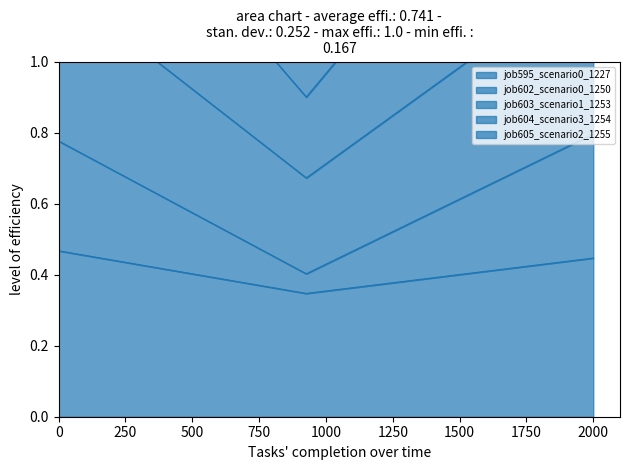

What is the difference between the maximum and minimum values in the job604_scenario3_1254 series?

1.0